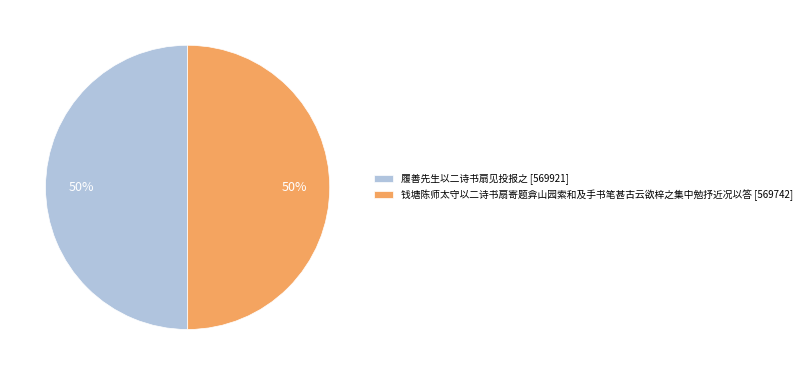

Approximately how many times larger is the value at 履善先生以二诗书扇见投报之 [569921] compared to 钱塘陈师太守以二诗书扇寄题弇山园索和及手书笔甚古云欲梓之集中勉抒近况以答 [569742]?

1.0